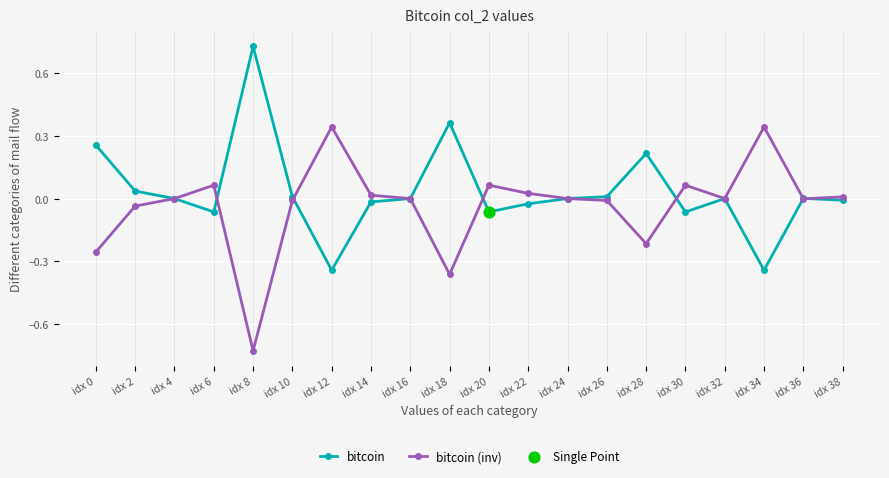

Which series has the largest total across all categories?

bitcoin